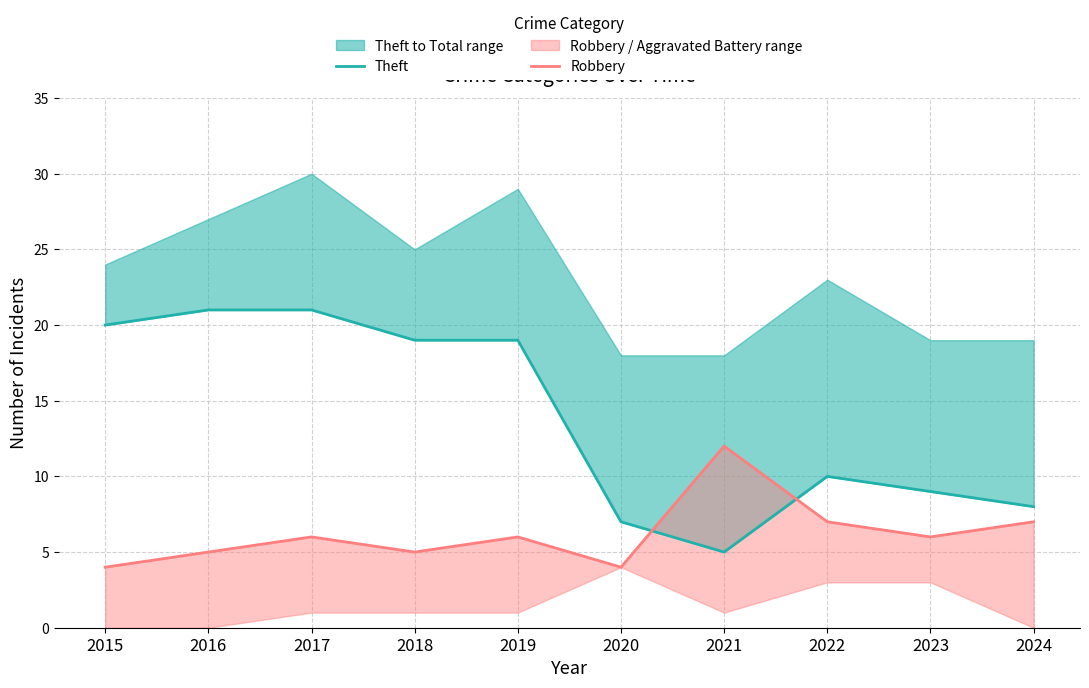

Where do Robbery and Theft first cross each other?

2020 and 2021